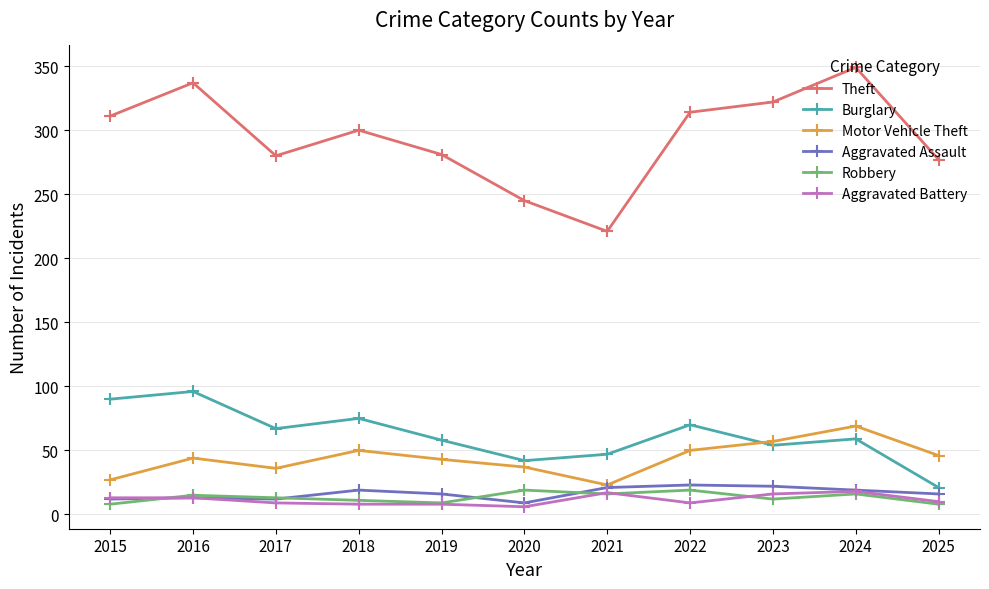

What is the difference between the highest and lowest values at 2019?

273